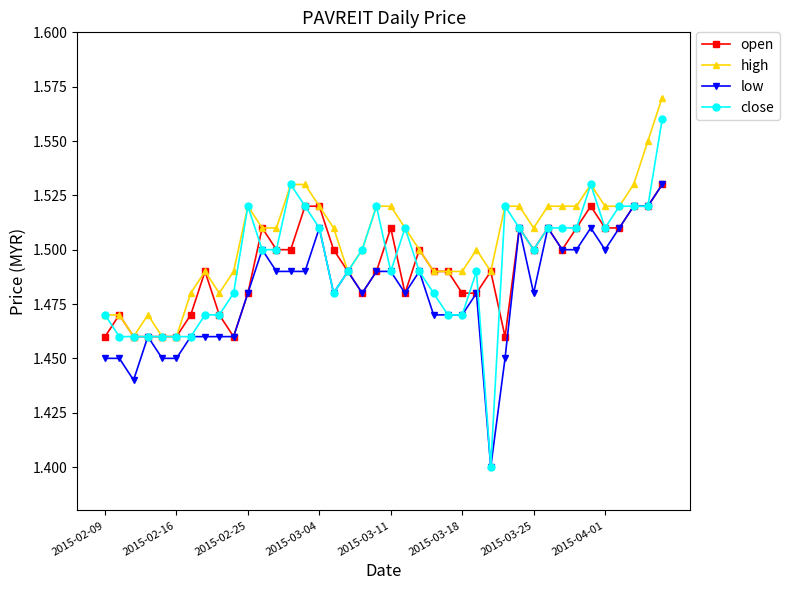

How many open values are between 1 and 2?

40